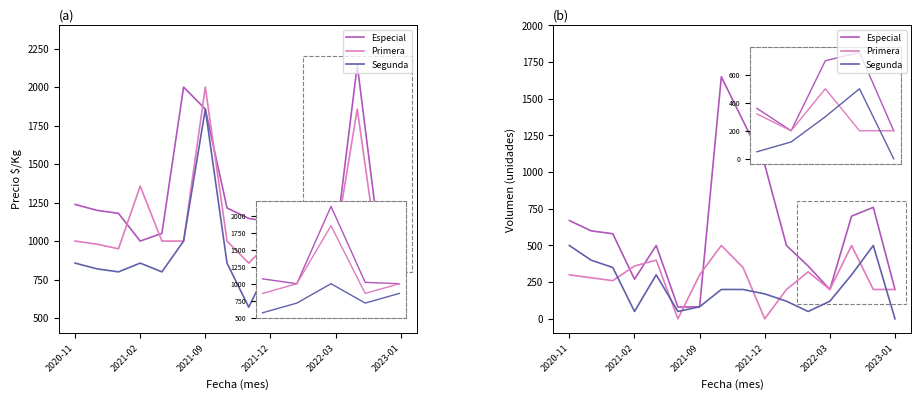

Between 7 and 10, which series saw the biggest shift?

Especial